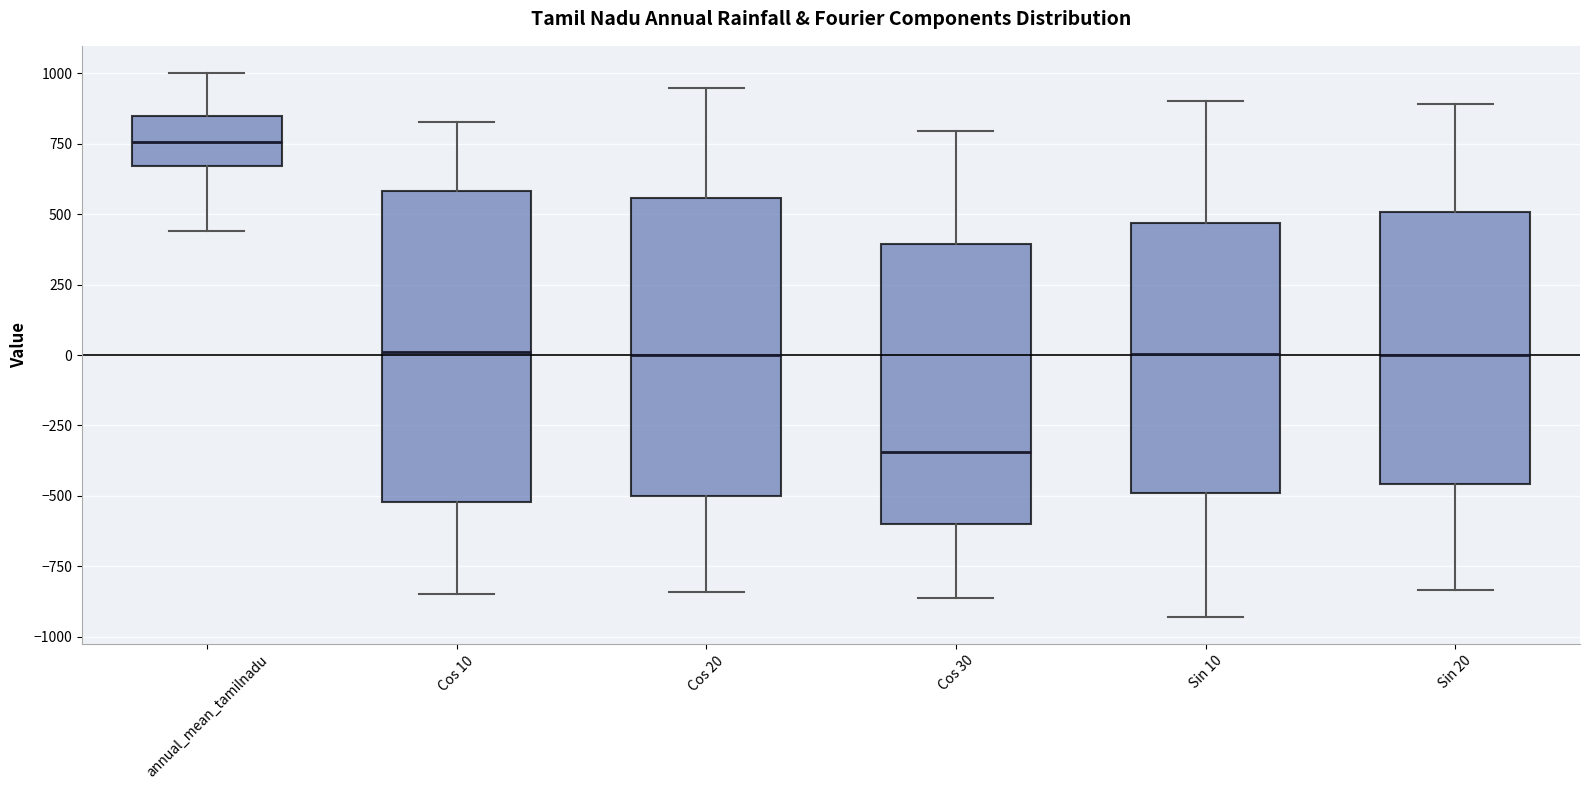

Where does the median line of the box for annual_mean_tamilnadu sit on the y-axis? The values are not printed on the chart, so give them approximately, as read against the axis.

750